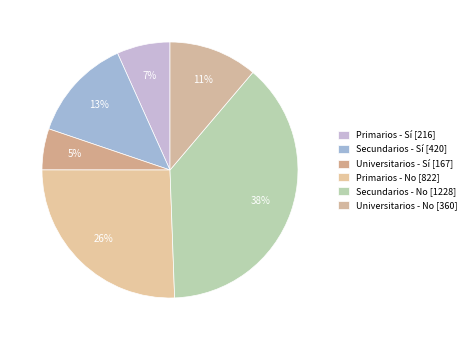

Count the number of slices in the pie.

6